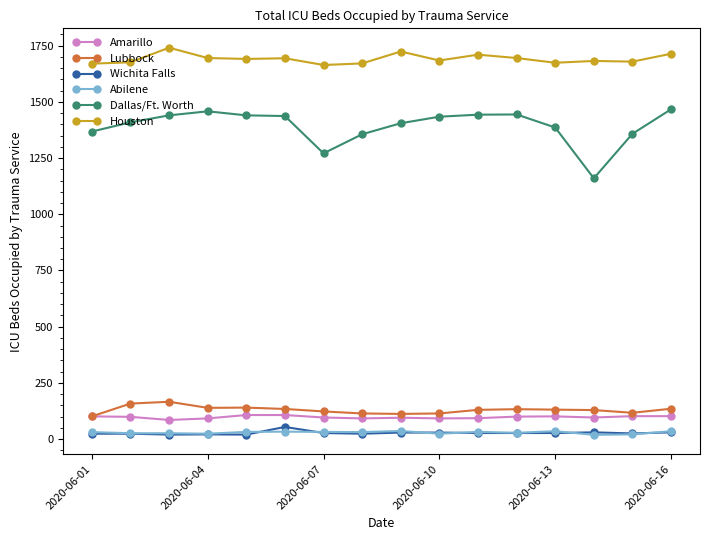

What is the highest value of the Amarillo series?

107